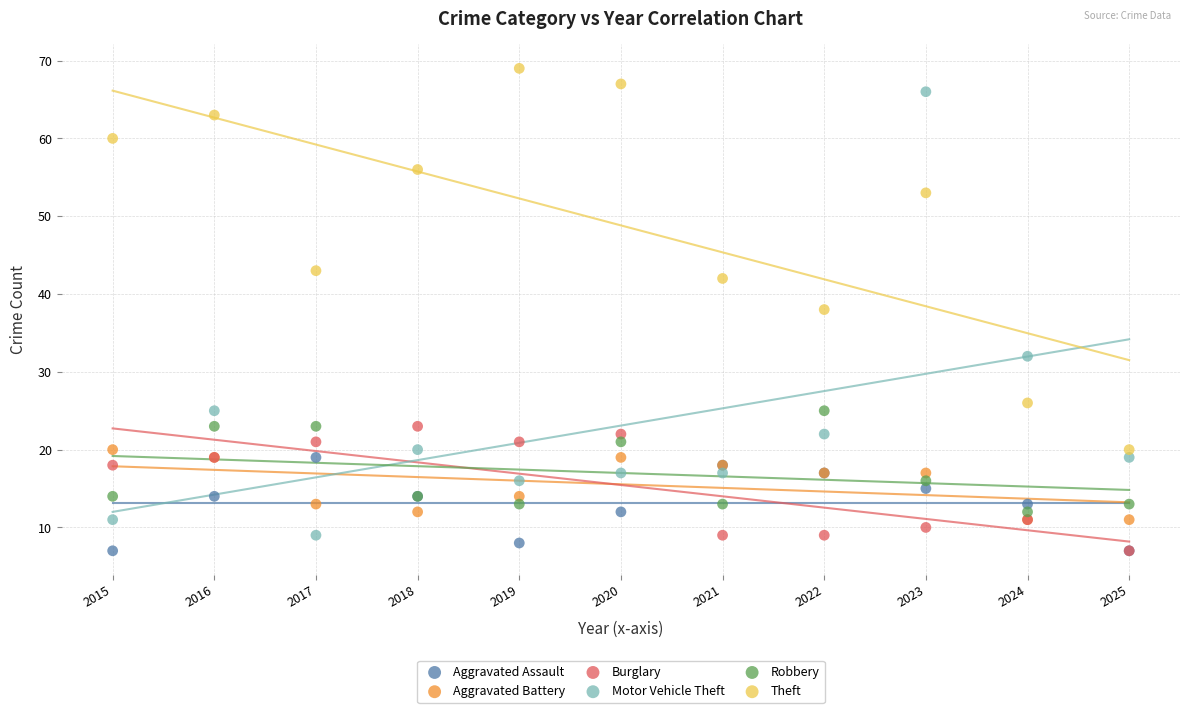

In the Motor Vehicle Theft series, what Y value is closest to 37?

32